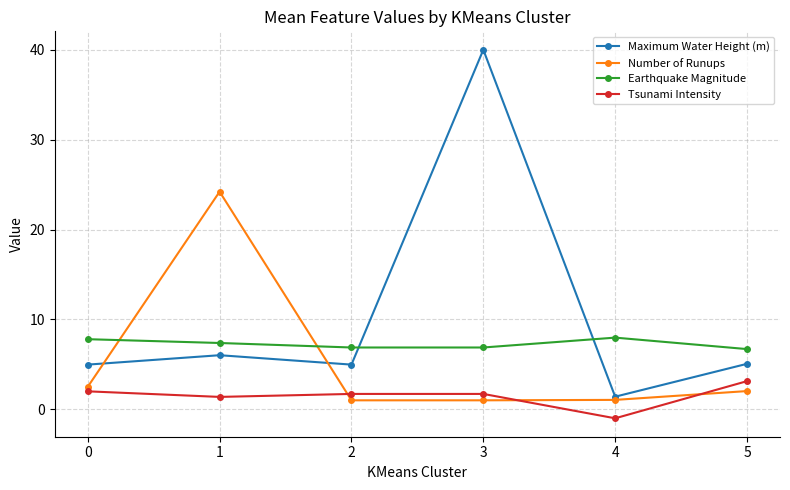

Rank the series at 3 from highest to lowest value.

Maximum Water Height (m), Earthquake Magnitude, Tsunami Intensity, Number of Runups